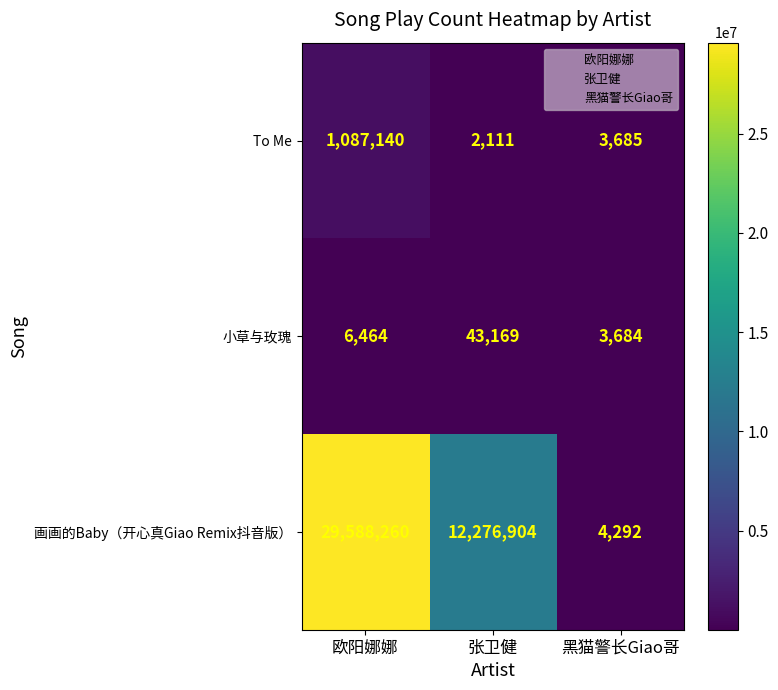

True or false: 画画的Baby（开心真Giao Remix抖音版） has a value of 2232 at 黑猫警长Giao哥.

False